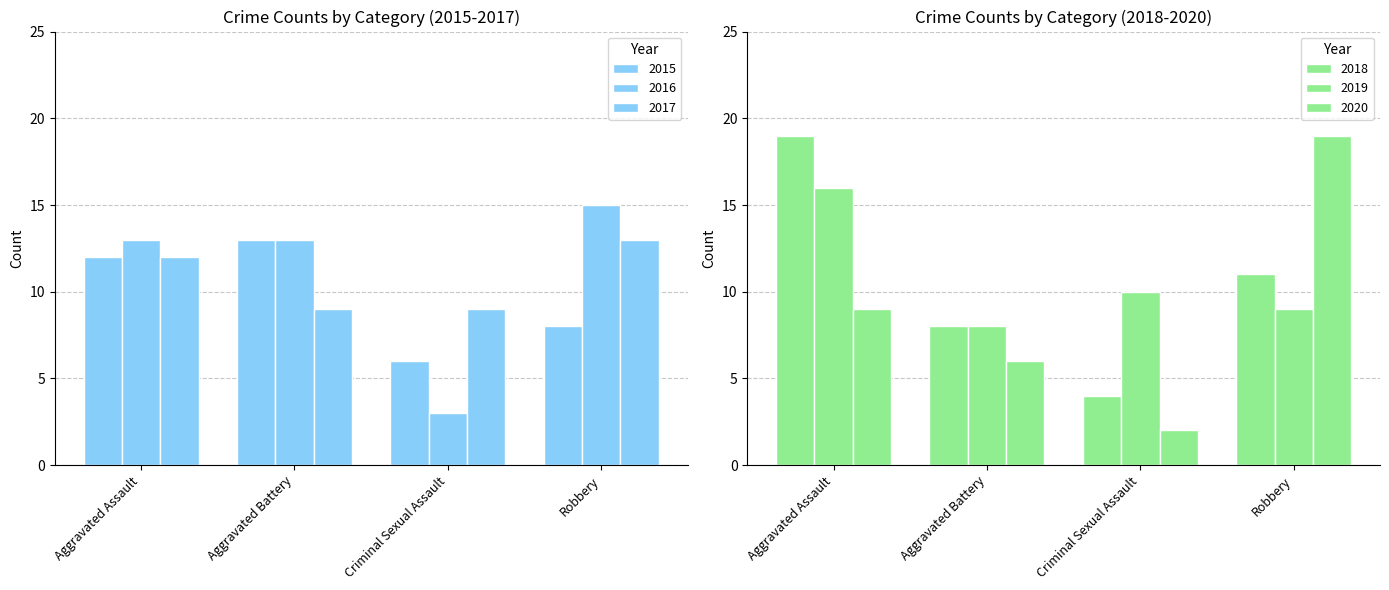

List the labels in order of 2016 value, largest first.

Robbery, Aggravated Assault, Aggravated Battery, Criminal Sexual Assault